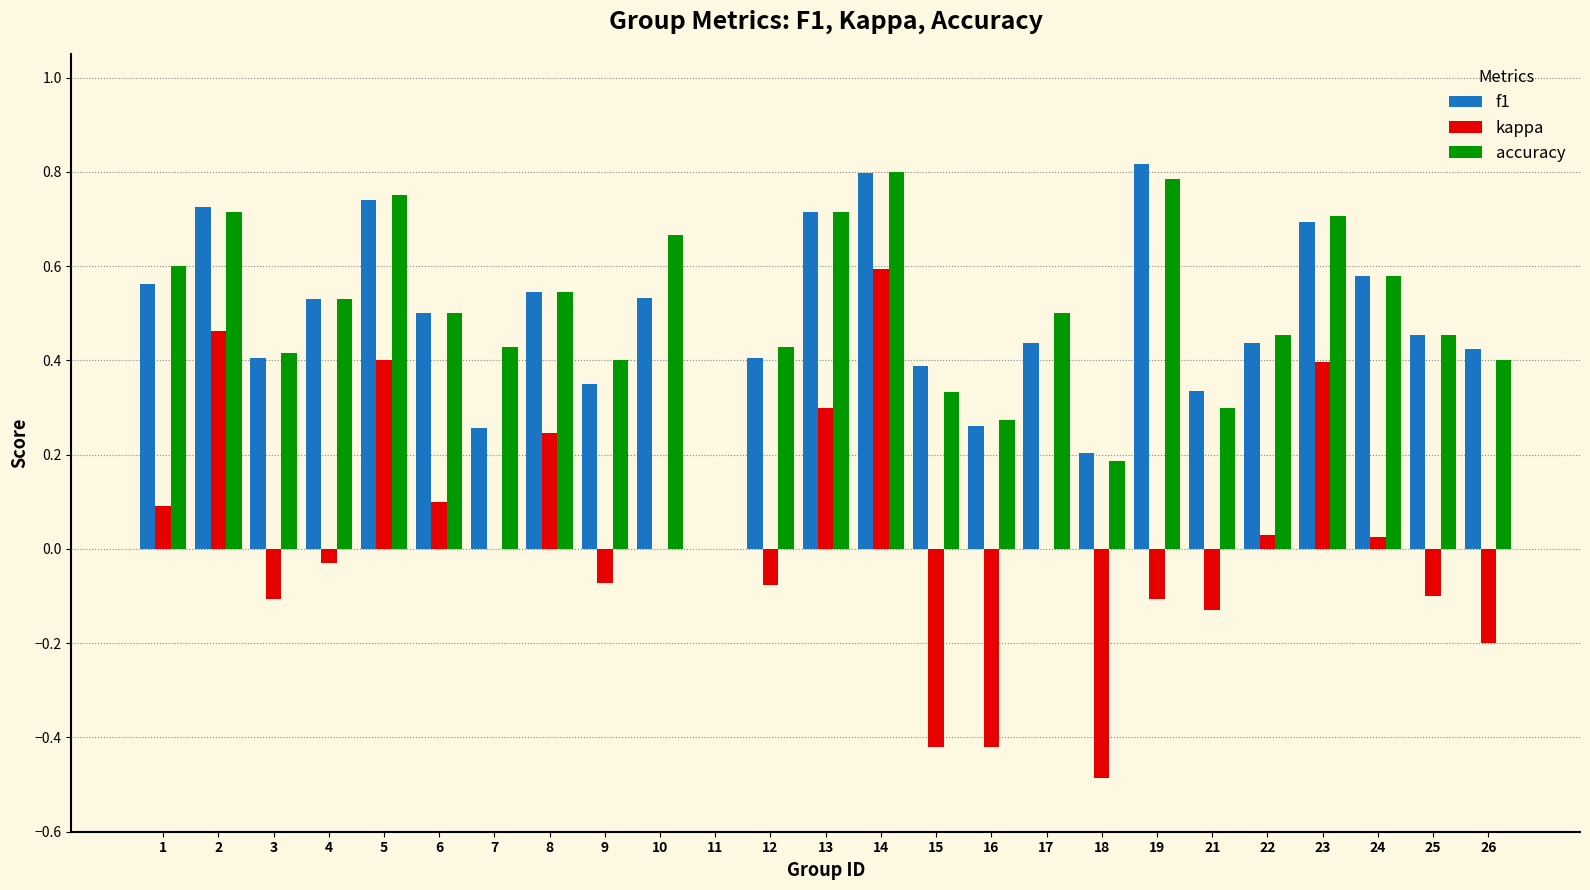

Between 2 and 4, which series saw the biggest shift?

kappa